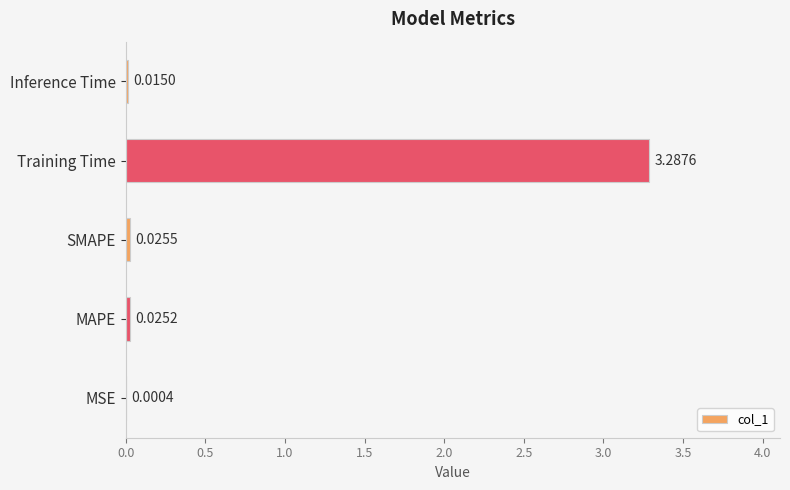

What is the change in value from MSE to Training Time?

+3.3